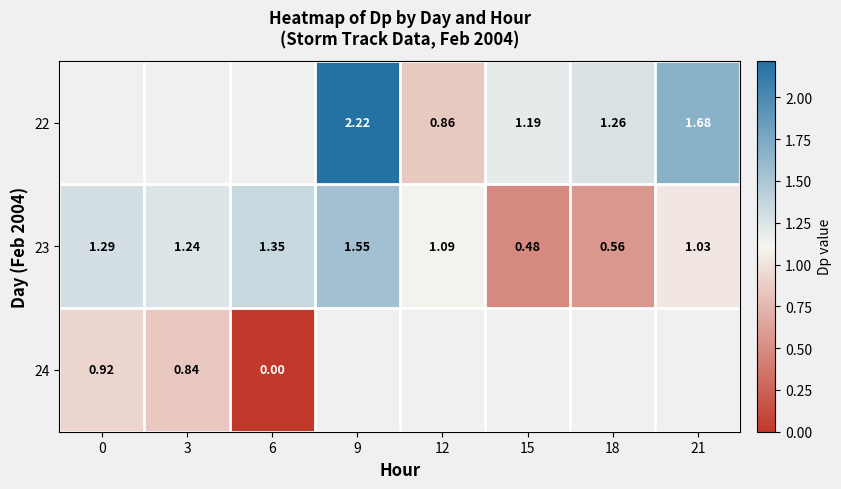

Is the value of 22 at 9 greater than the value of 24 at 3?

Yes